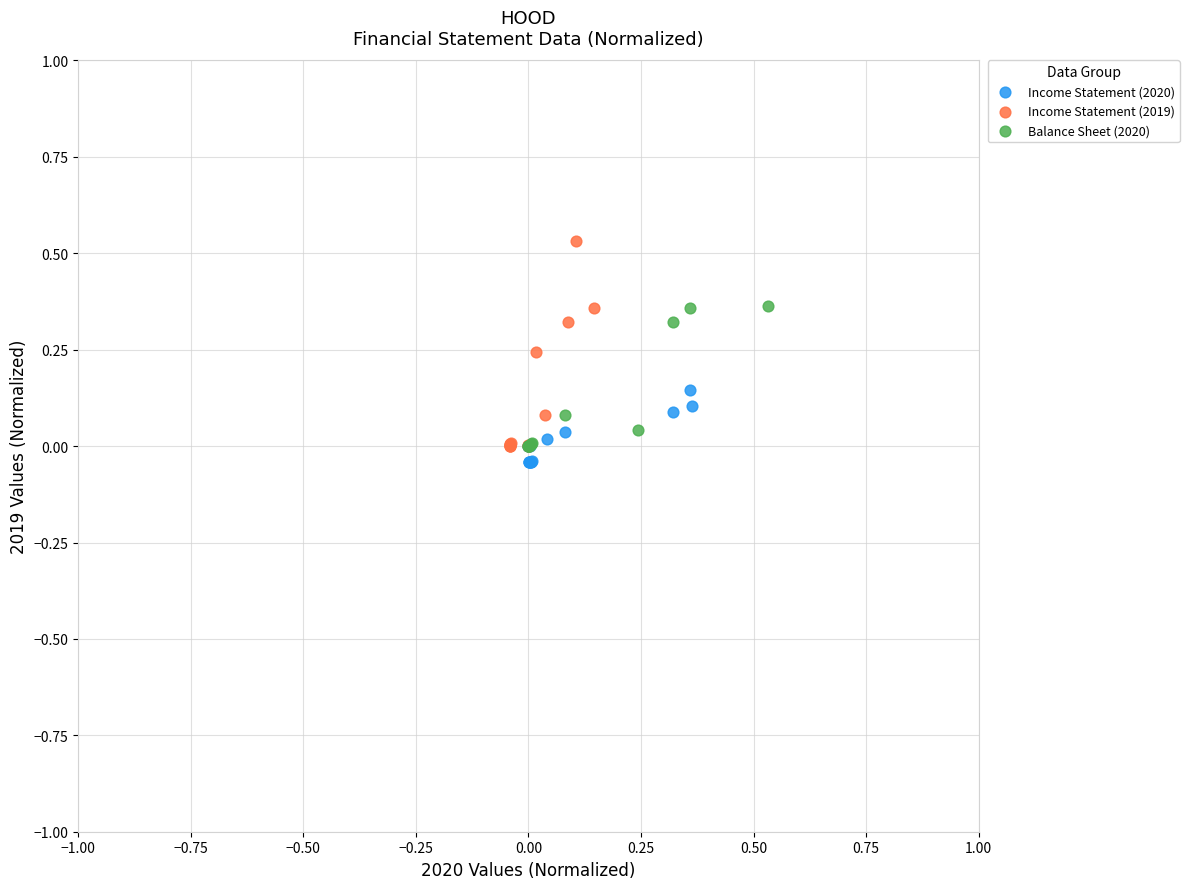

Which series has the widest spread of Y values?

Income Statement (2019)